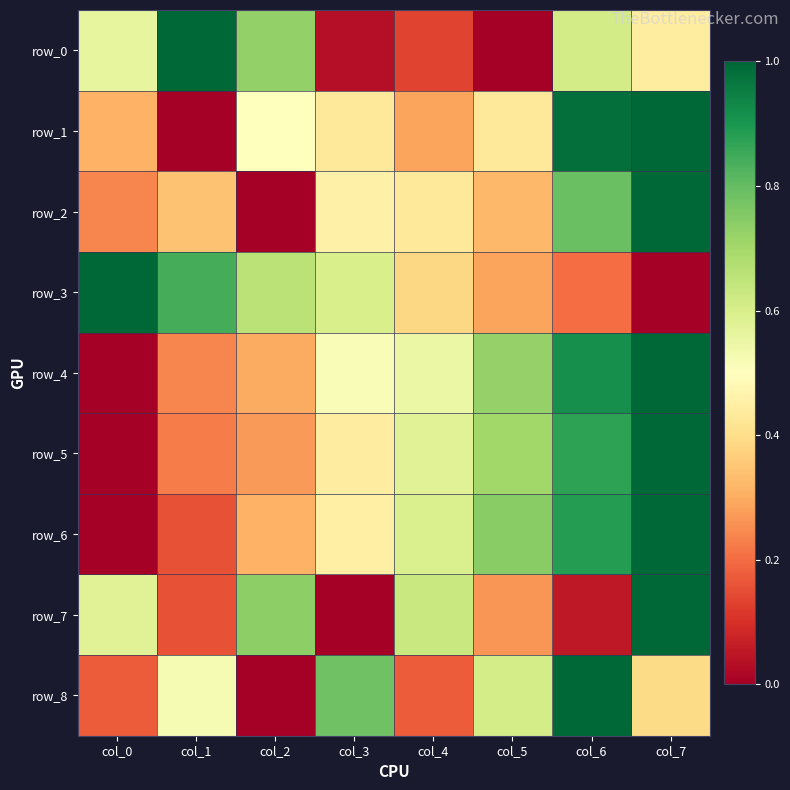

Which has a higher value, col_2 or col_3?

col_2